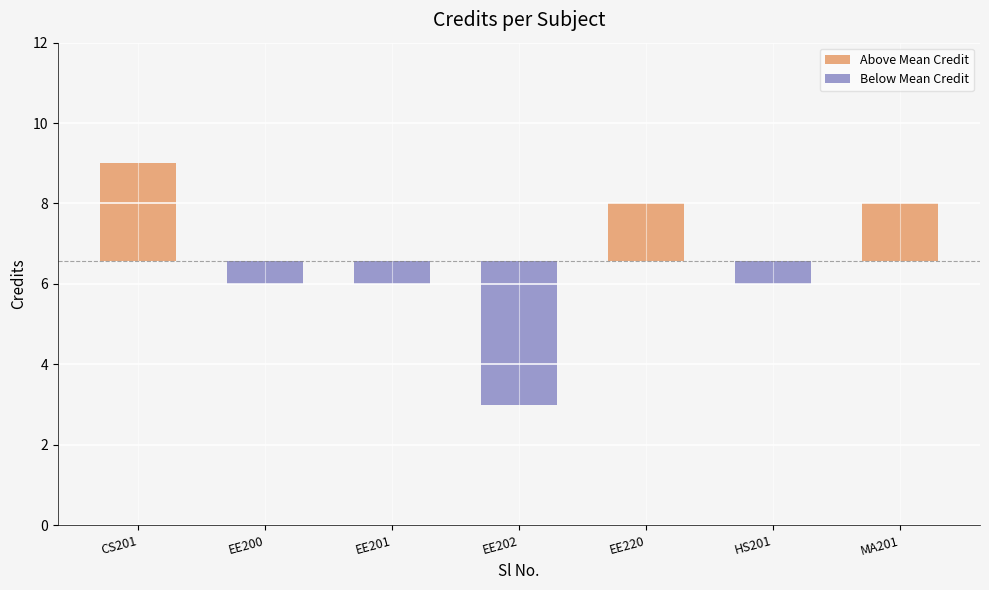

What is the maximum value for Above Mean Credit?

2.4